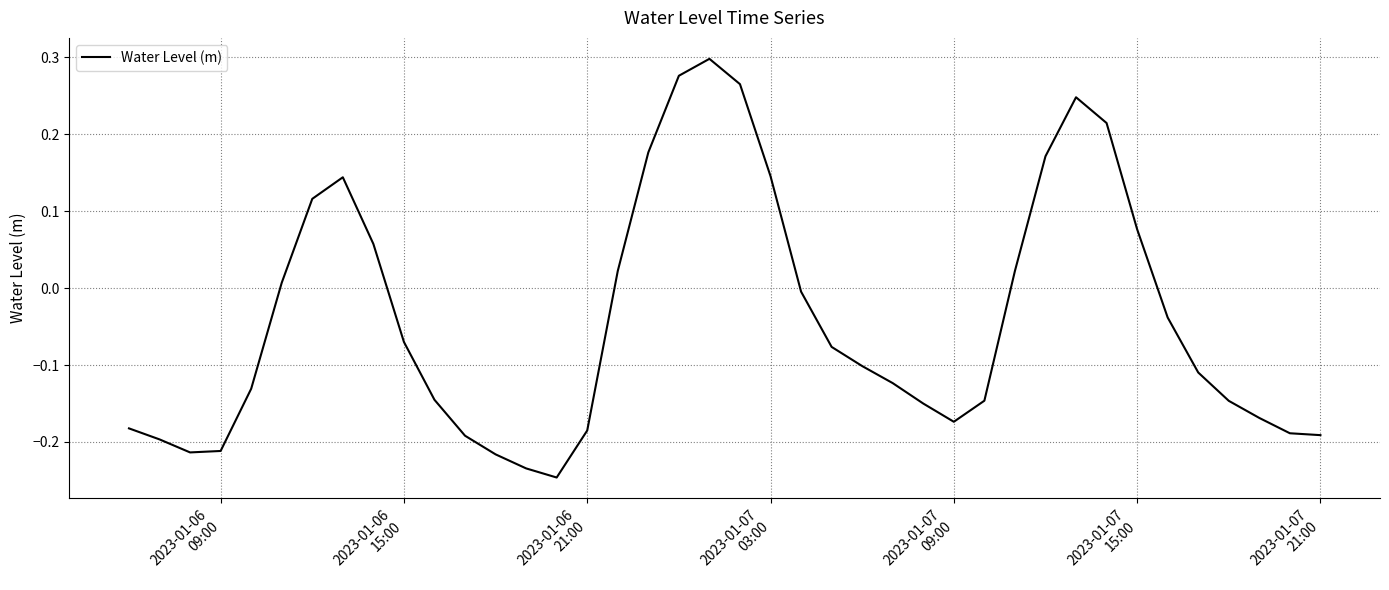

What is the difference between the maximum and minimum values?

0.5